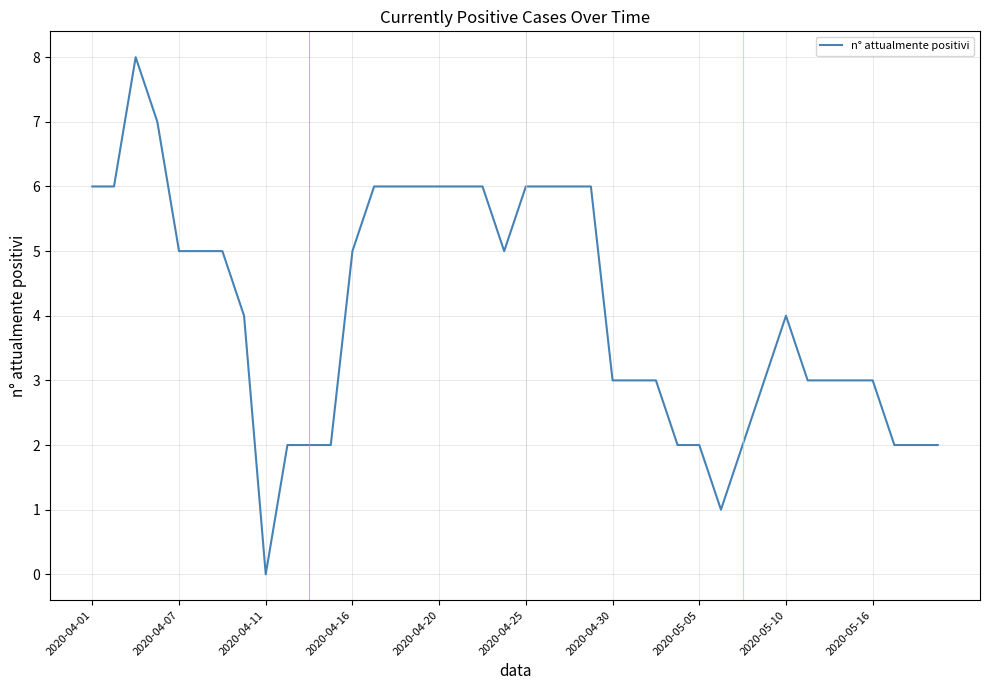

What is the greatest value displayed?

8